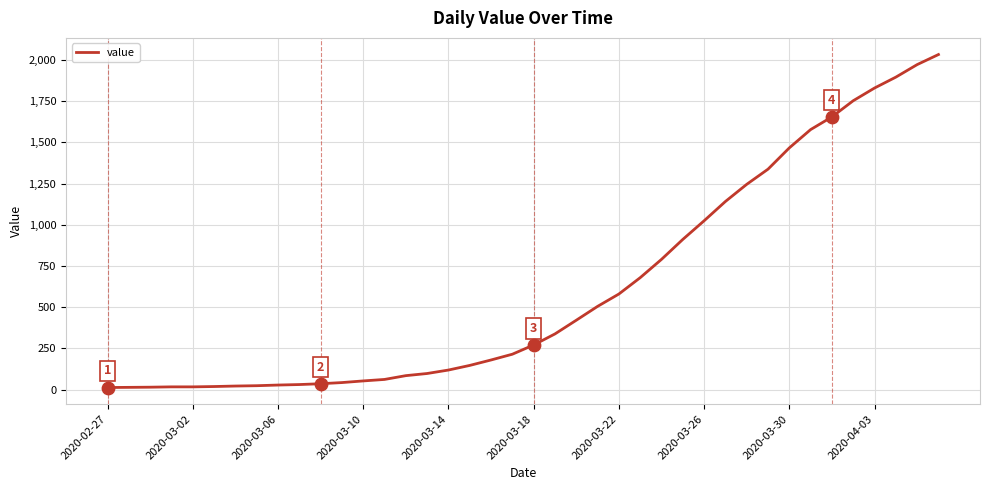

What is the difference between the maximum and minimum values?

2019